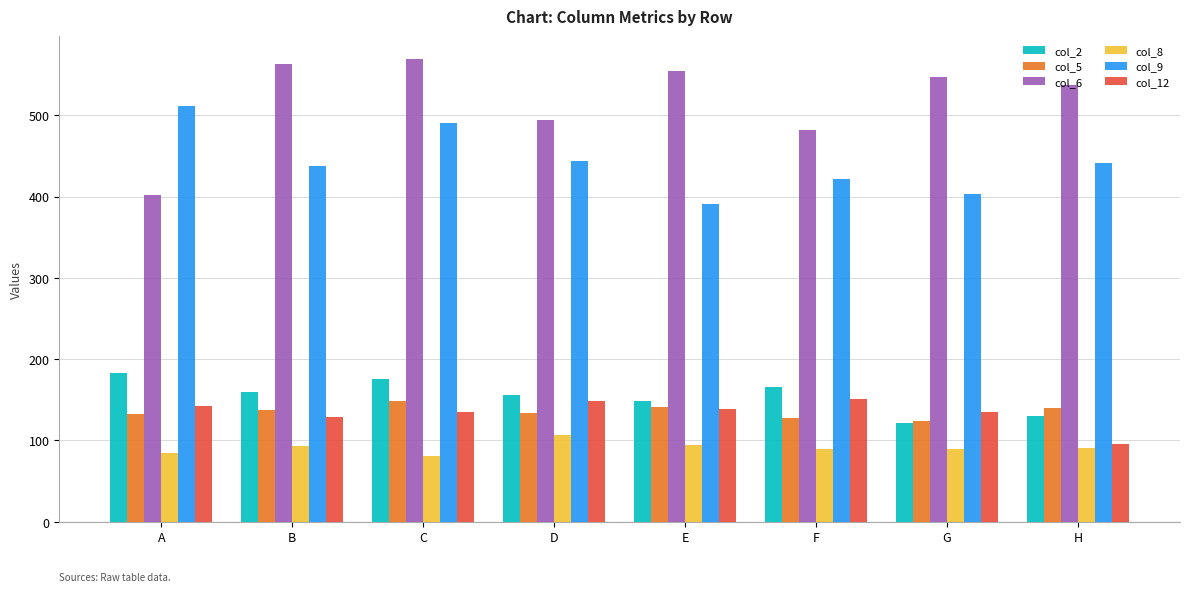

Count the number of data series in this chart.

6